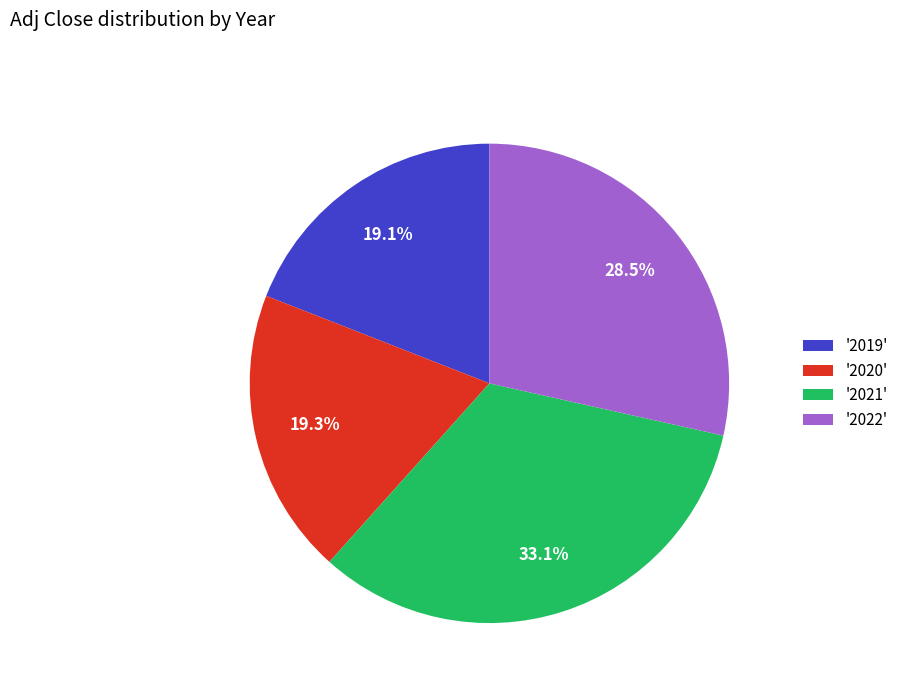

Is there a majority slice in this chart?

No